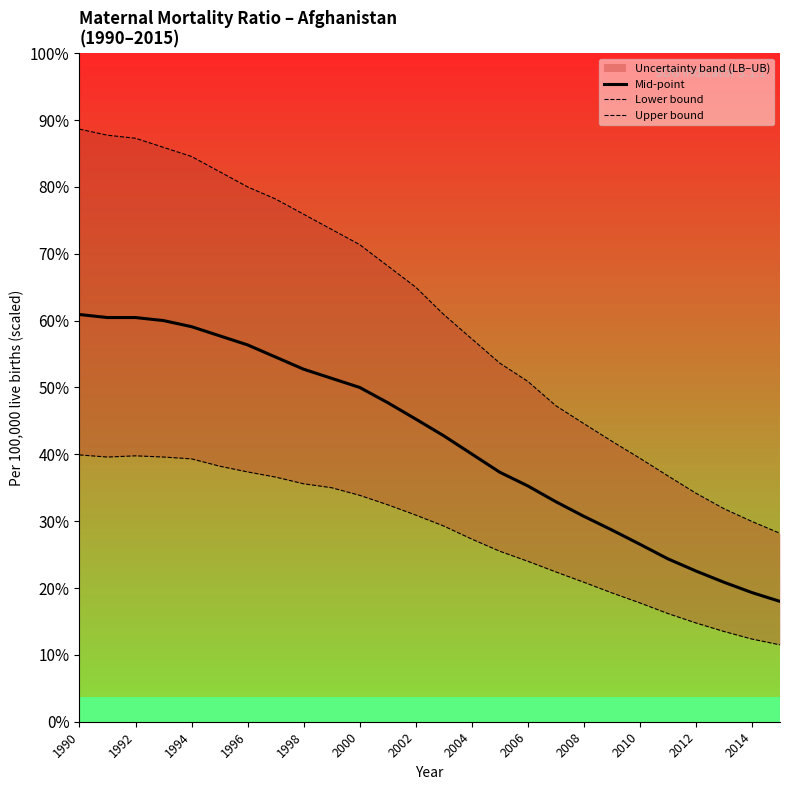

Rank the series by their maximum value, from highest to lowest.

Upper bound, Mid-point, Lower bound